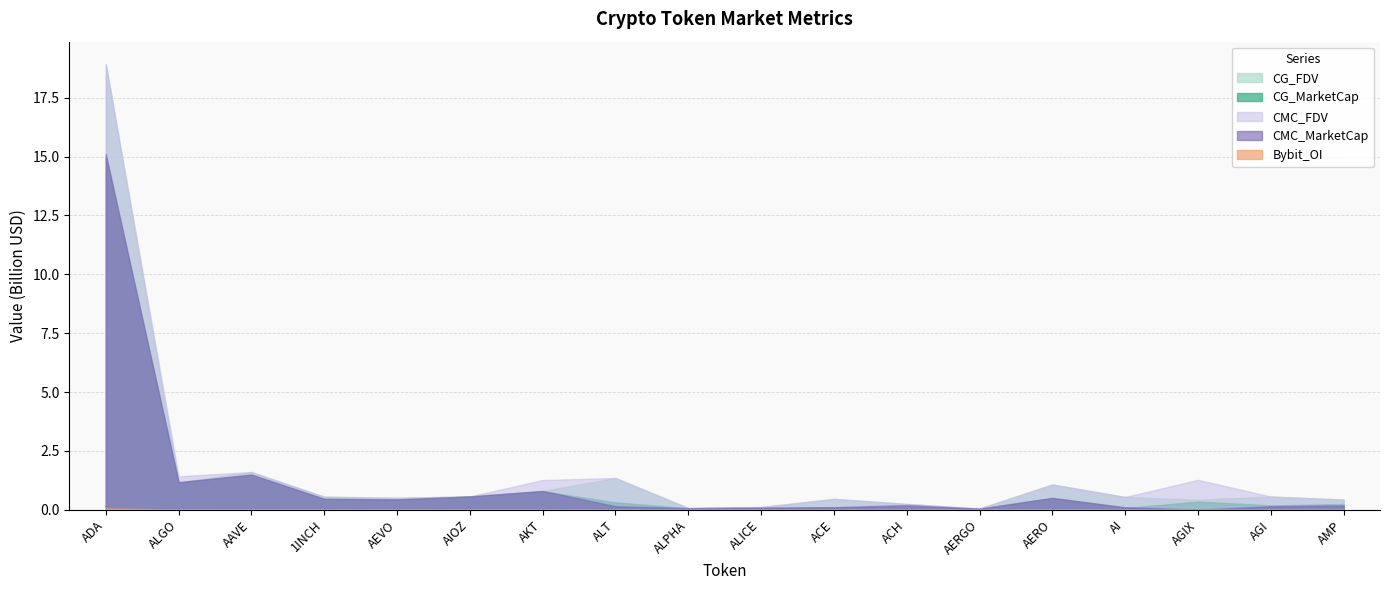

Which series has the widest spread of values?

CMC_FDV